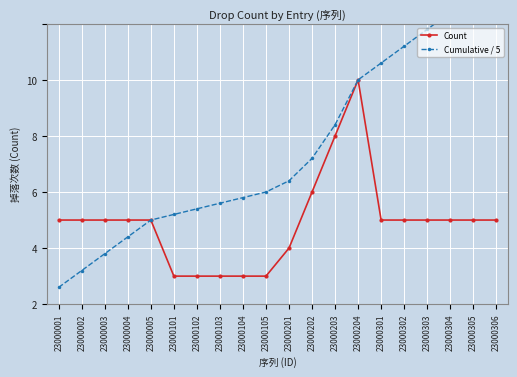

At 23000003, list the series in order from largest to smallest.

Count, Cumulative / 5